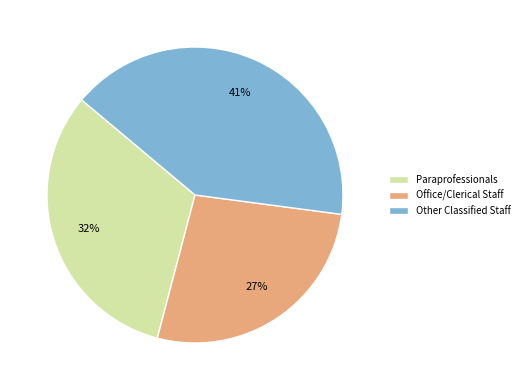

To the nearest percent, what is the difference between the largest and smallest slice percentages?

14%